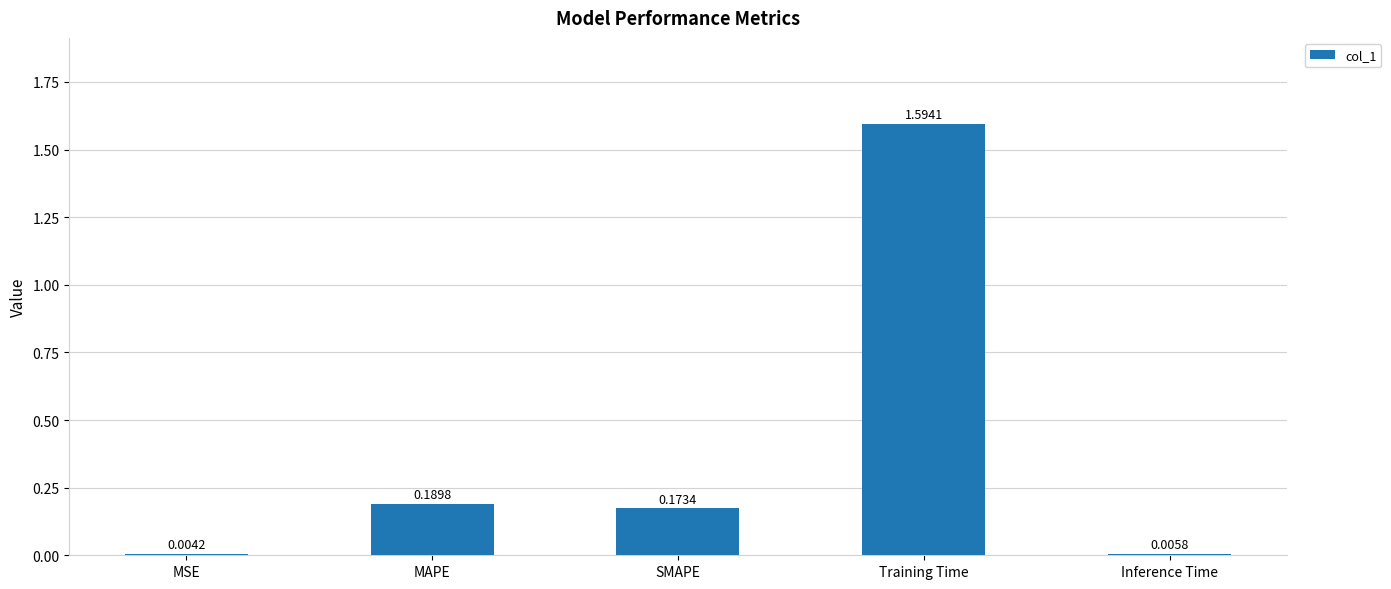

What is the change in value from MAPE to Inference Time?

-0.2